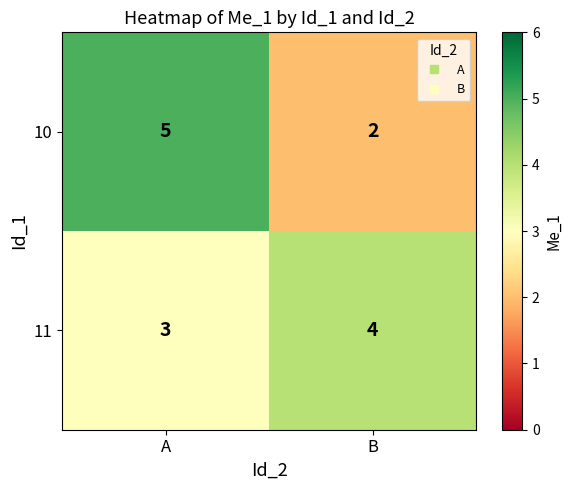

The 11 series shows 4 at B. True or false?

True